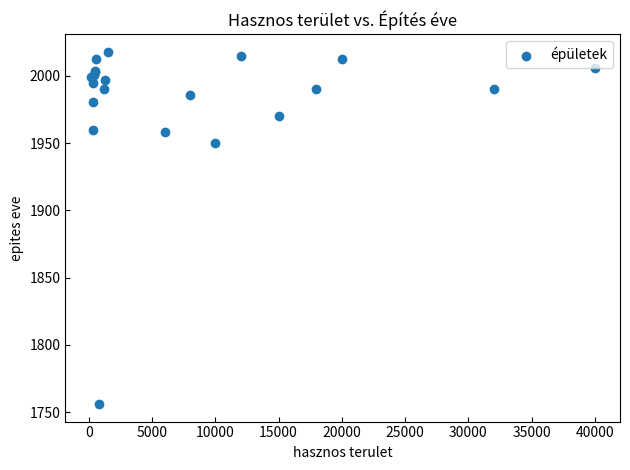

What Y value in the scatter plot is closest to 1887?

1950